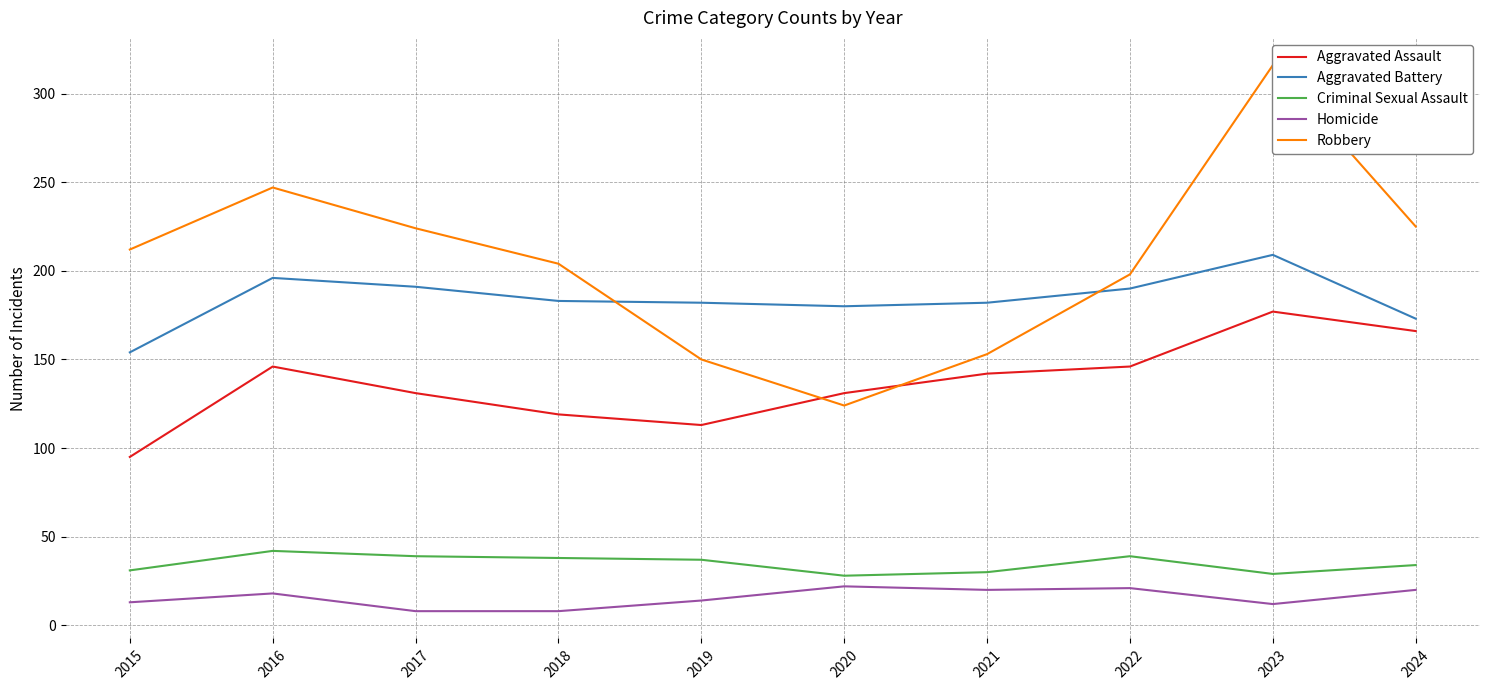

Is it true that Aggravated Battery equals 36 at 2024?

False